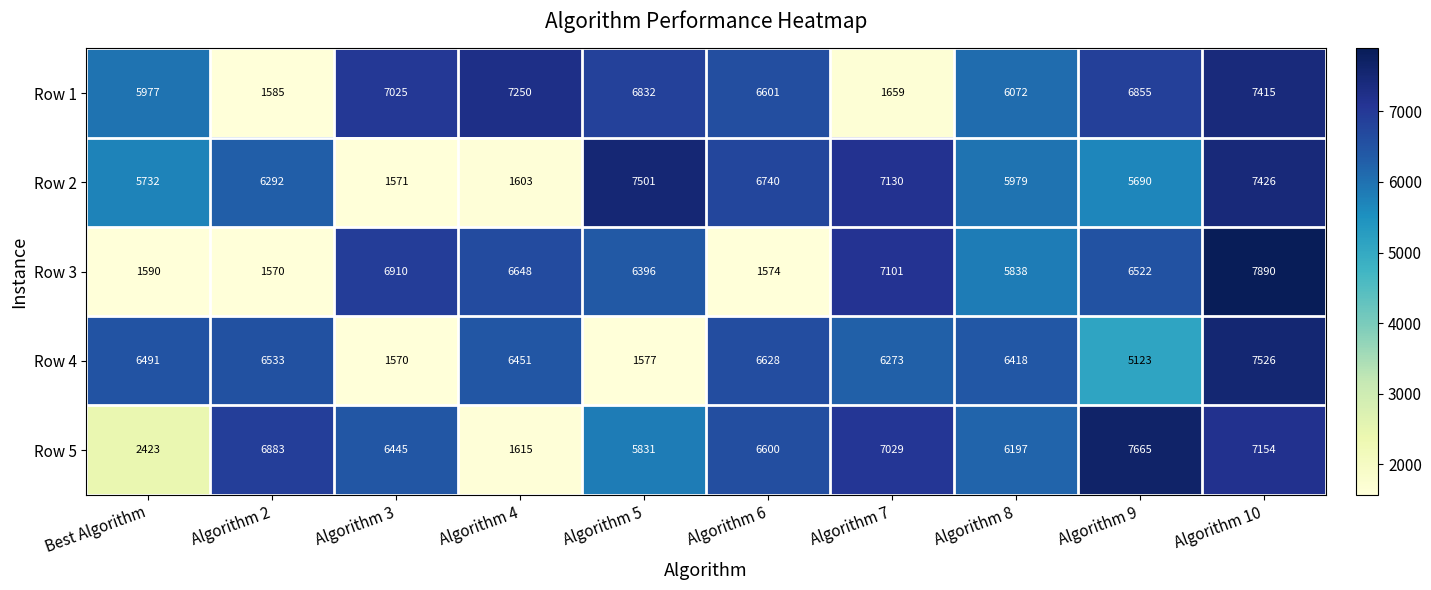

What is the sum of all Row 3 values?

52039